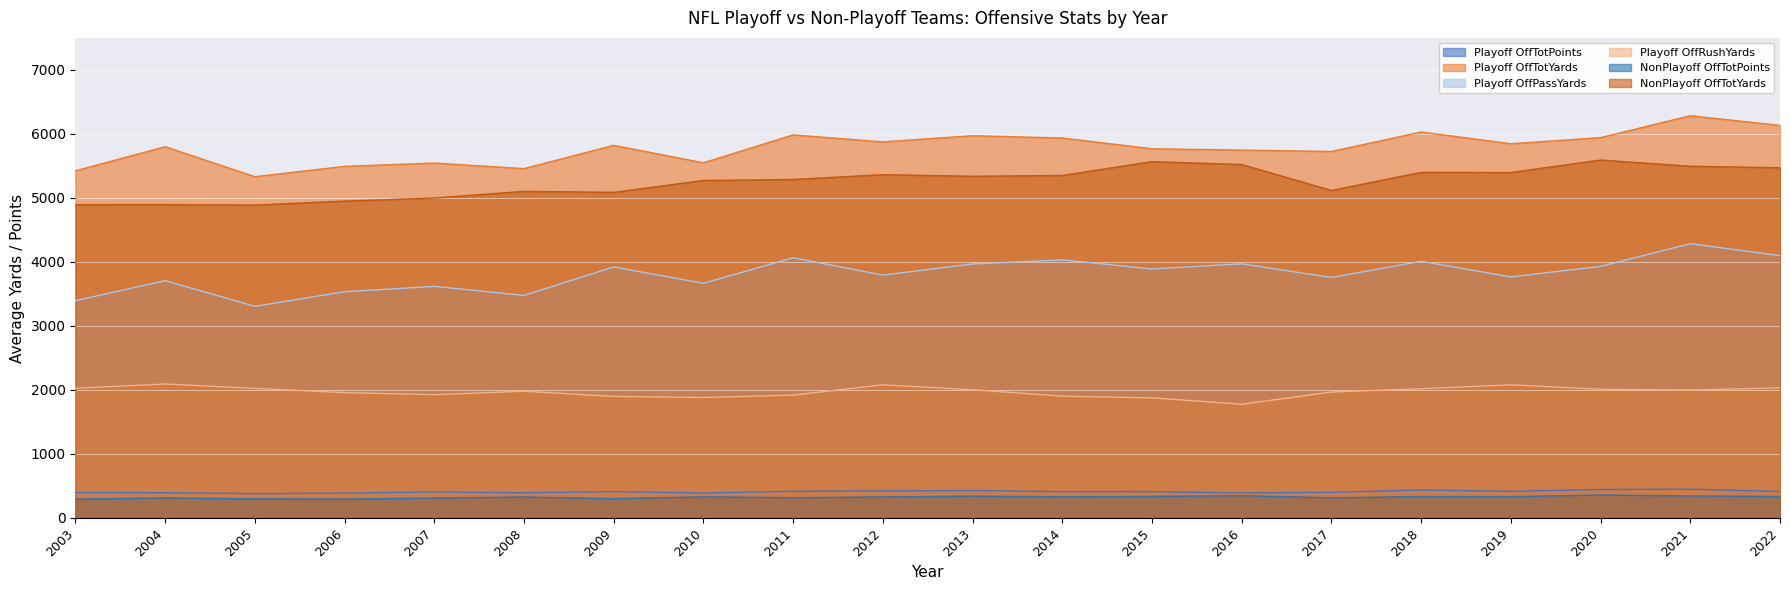

Which category has the lowest value across all series?

2003